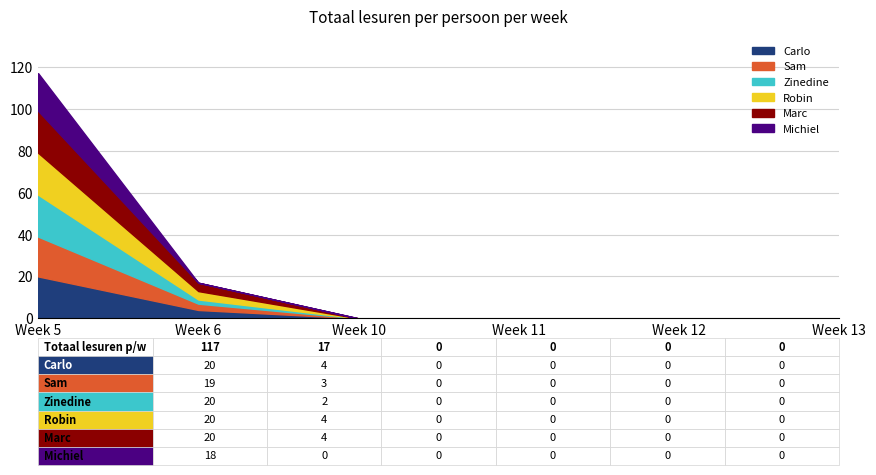

Count the Robin values in the range 0 to 4.

5